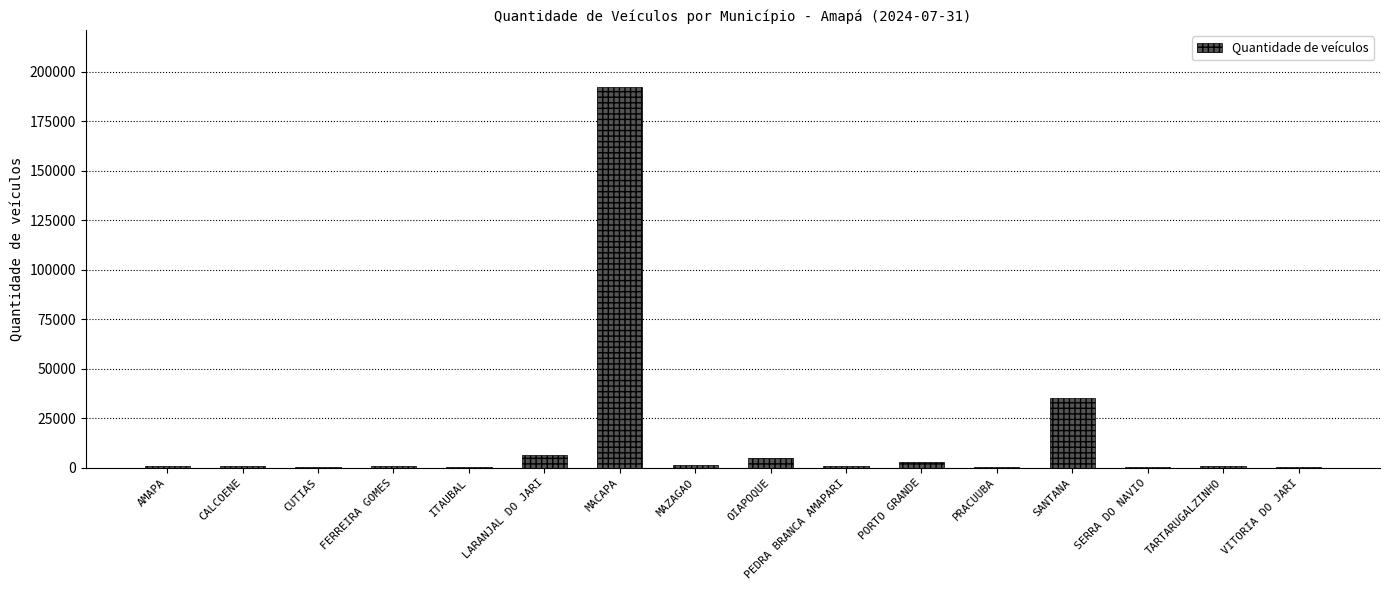

At which category does the chart reach its peak across all series?

MACAPA